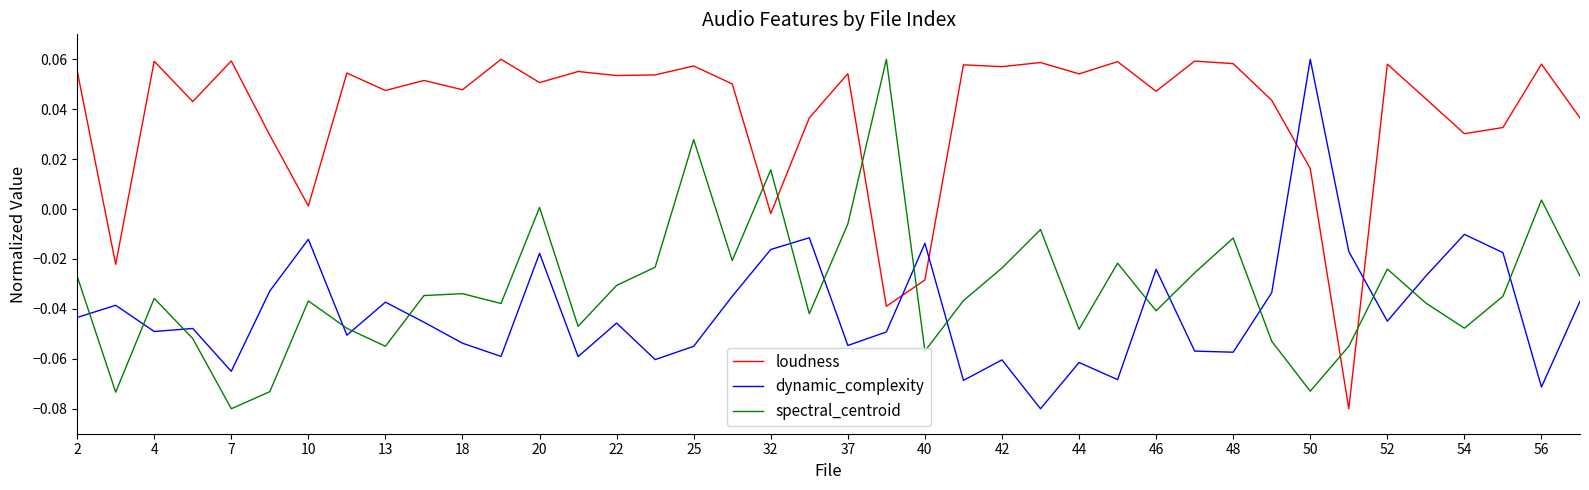

Does the chart display data point markers on the line(s)?

No